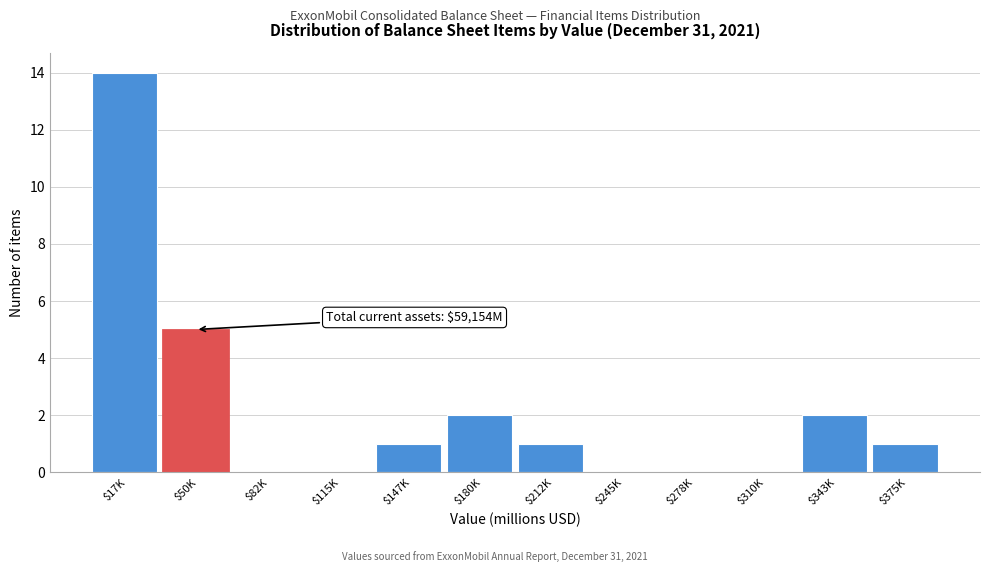

What is the sum of all values?

26